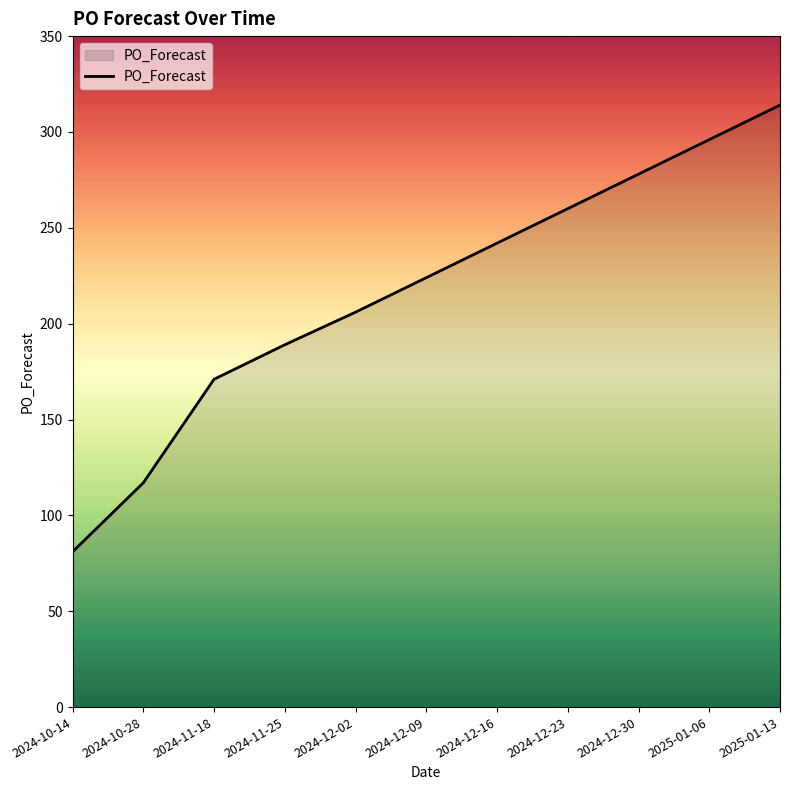

Which category has the lowest value across all series?

2024-10-14